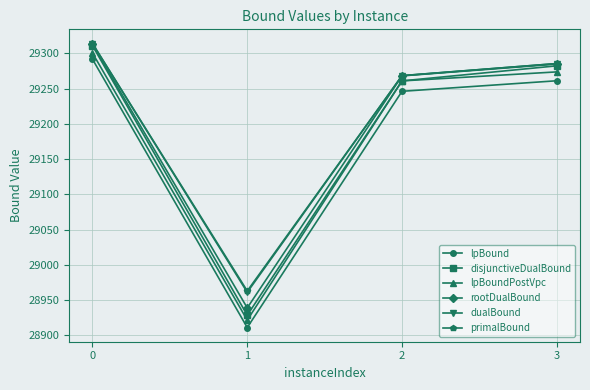

What is the average value of the rootDualBound series?

29201.2